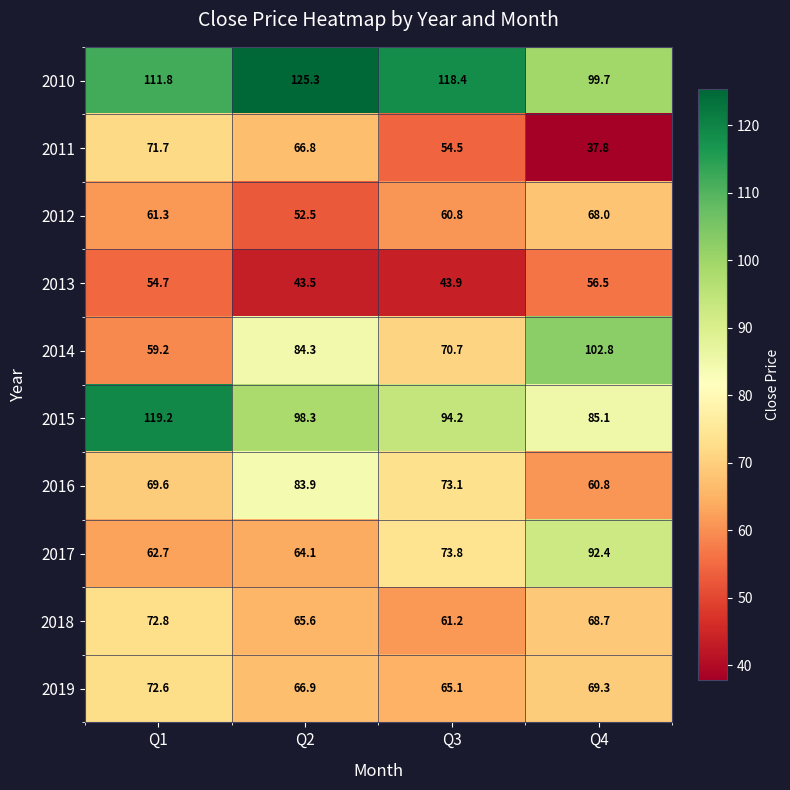

At which label does 2011 reach its minimum?

Q4